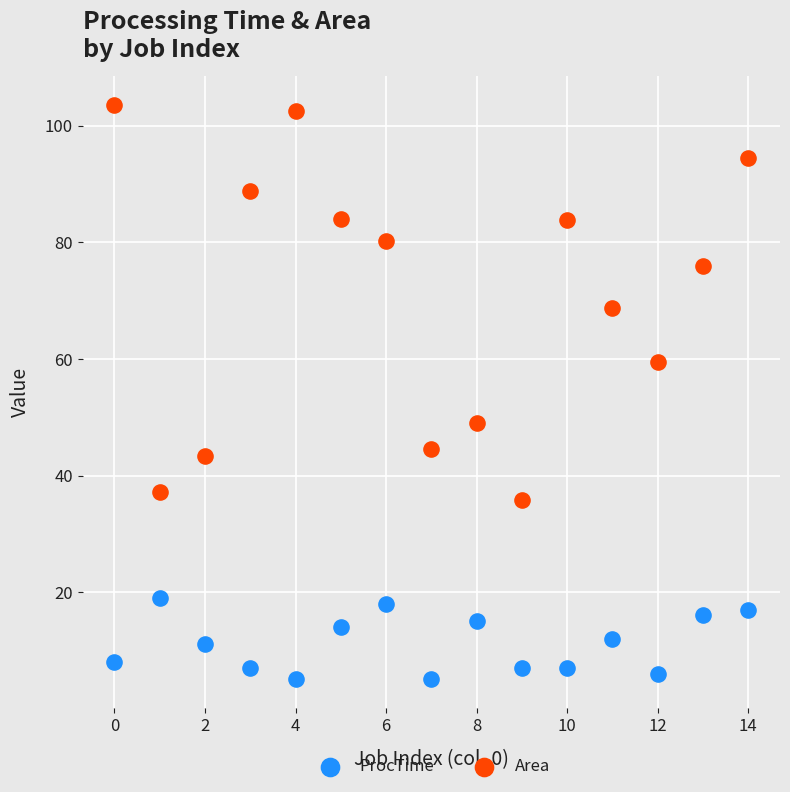

Across all data points, what is the range of Y values (max minus min)?

98.6